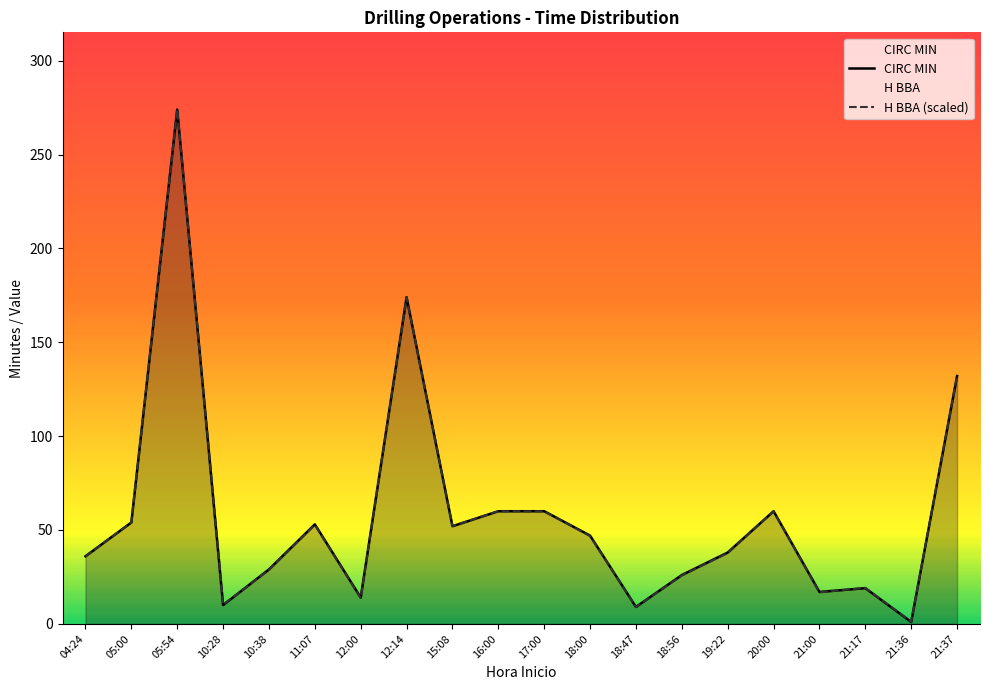

Reading left to right, list all the values displayed in this chart.

CIRC MIN: 04:24=36.0	05:00=54.0	05:54=274.0	10:28=10.0	10:38=29.0	11:07=53.0	12:00=14.0	12:14=174.0	15:08=52.0	16:00=60.0	17:00=60.0	18:00=47.0	18:47=9.0	18:56=26.0	19:22=38.0	20:00=60.0	21:00=17.0	21:17=19.0	21:36=1.0	21:37=132.0
H BBA: 04:24=36.0	05:00=54.0	05:54=274.0	10:28=10.2	10:38=28.8	11:07=52.8	12:00=13.8	12:14=173.9	15:08=52.2	16:00=60.0	17:00=60.0	18:00=46.8	18:47=9.0	18:56=25.8	19:22=37.8	20:00=60.0	21:00=16.8	21:17=19.2	21:36=1.2	21:37=131.9